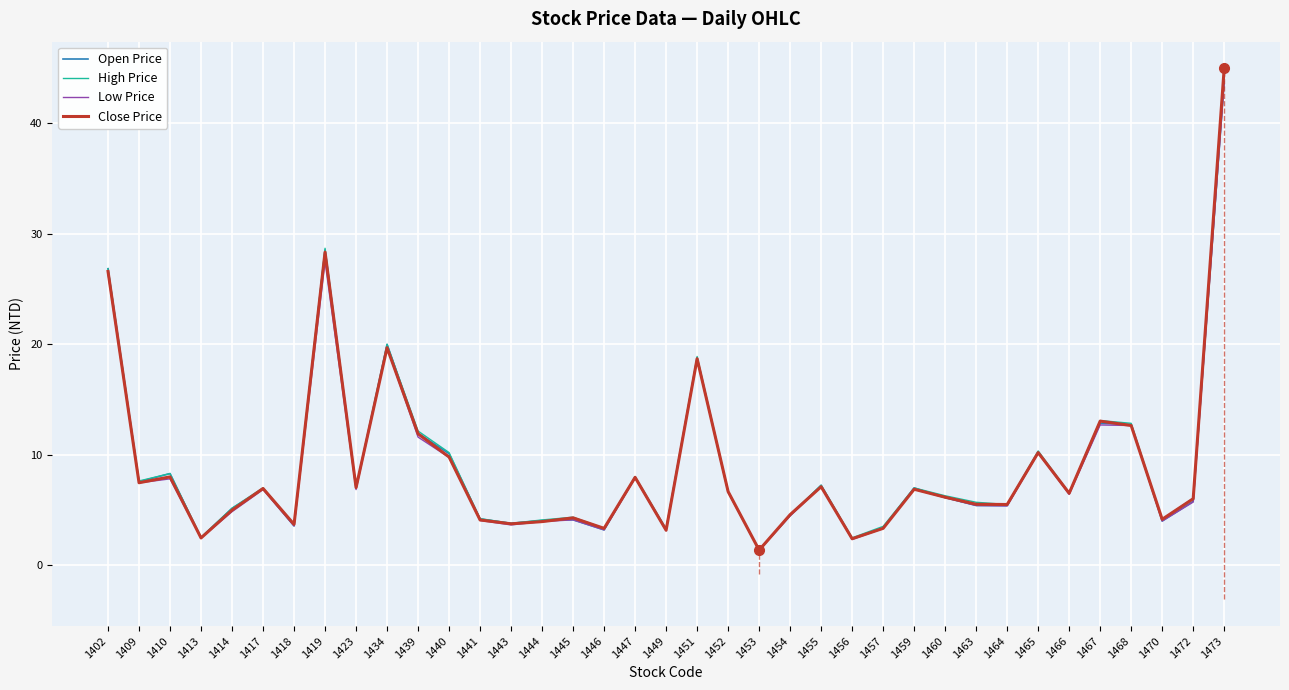

Rank the categories by Low Price value from lowest to highest.

1453, 1456, 1413, 1449, 1446, 1457, 1418, 1443, 1444, 1470, 1441, 1445, 1454, 1414, 1464, 1463, 1472, 1460, 1466, 1452, 1417, 1423, 1459, 1455, 1409, 1410, 1447, 1440, 1465, 1439, 1468, 1467, 1451, 1434, 1402, 1419, 1473